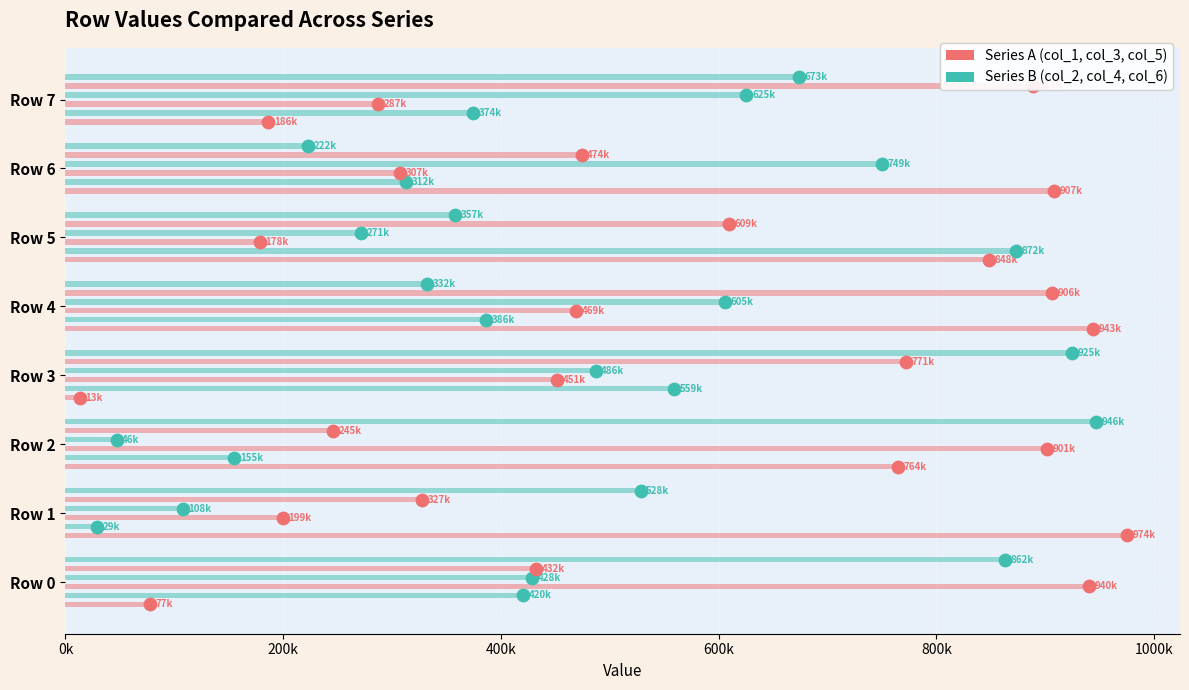

Which series reaches the maximum Y coordinate?

col_1